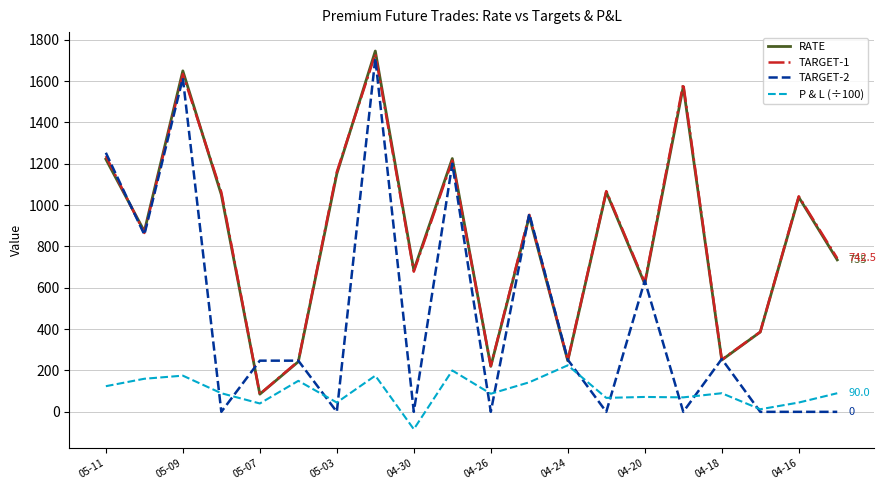

What is the difference between the maximum and second lowest values in the P & L (÷100) series?

212.5